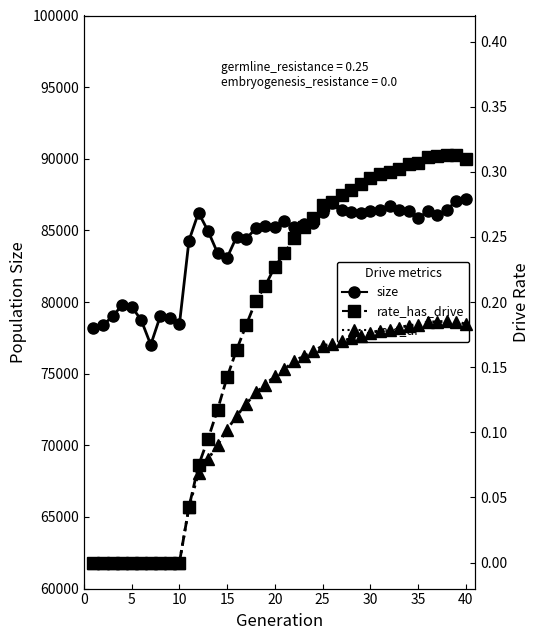

What is the greatest value displayed?

87174.0